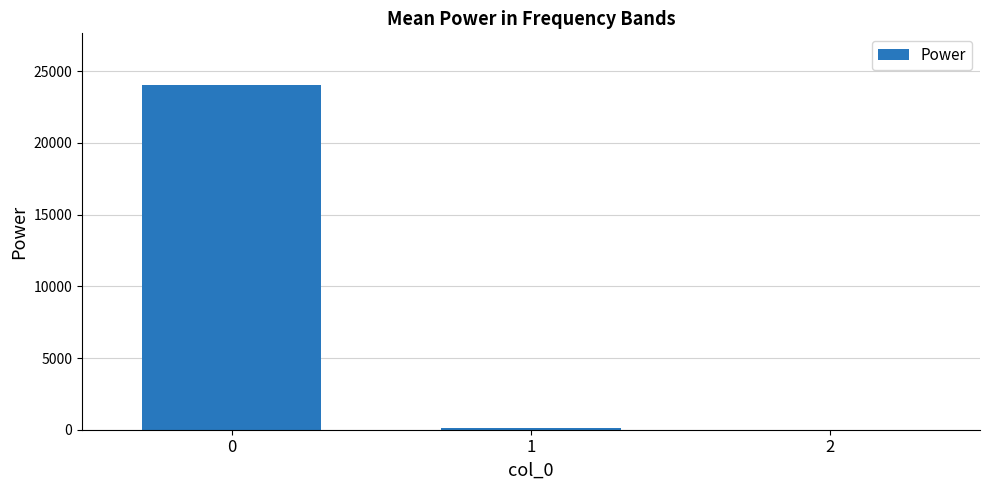

What is the sum of all values?

24131.4